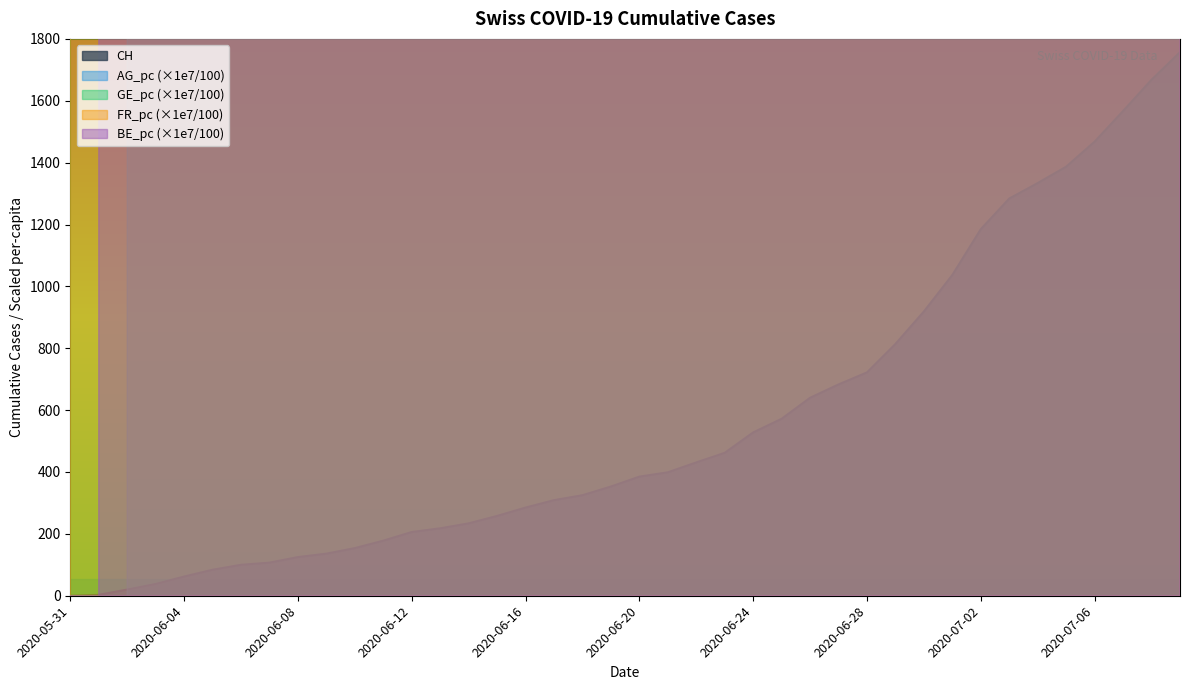

How many values in the GE_pc series exceed 0?

39